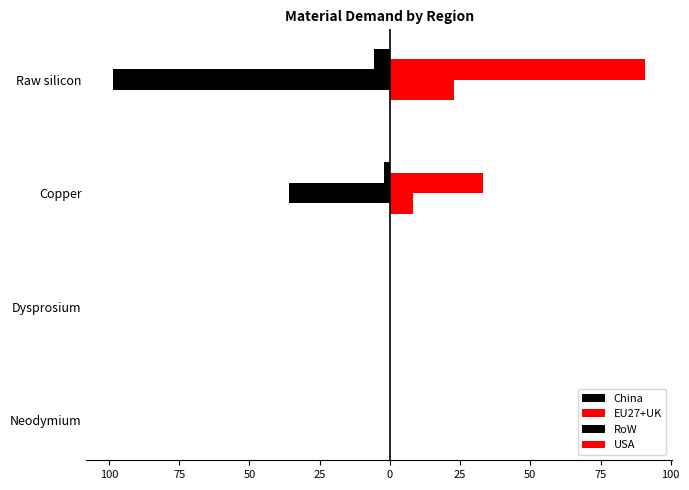

What is the difference between the maximum and minimum values in the USA series?

22.8